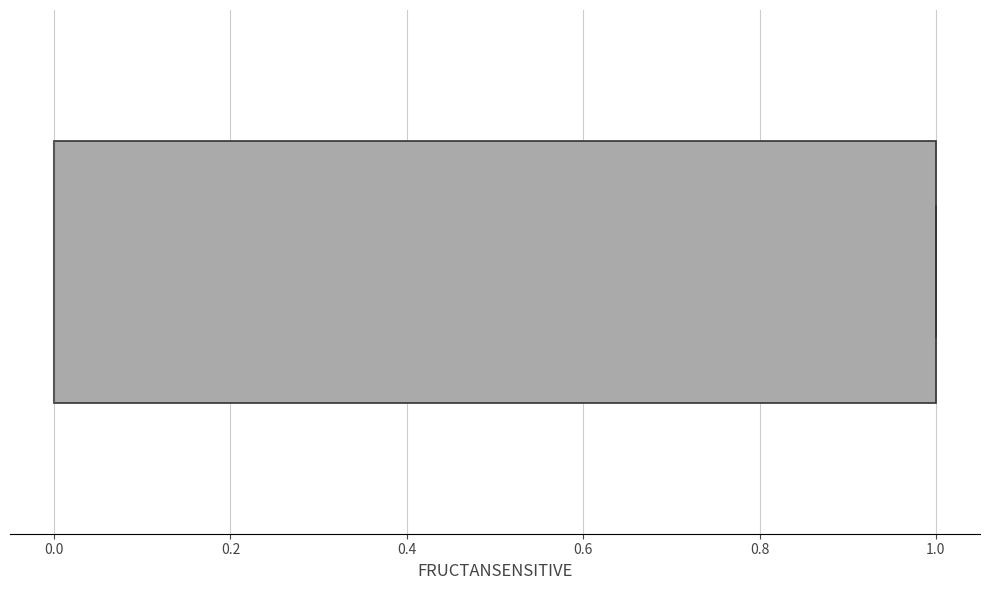

Where is the left edge of the box on the x-axis? The values are not printed on the chart, so give them approximately, as read against the axis.

0